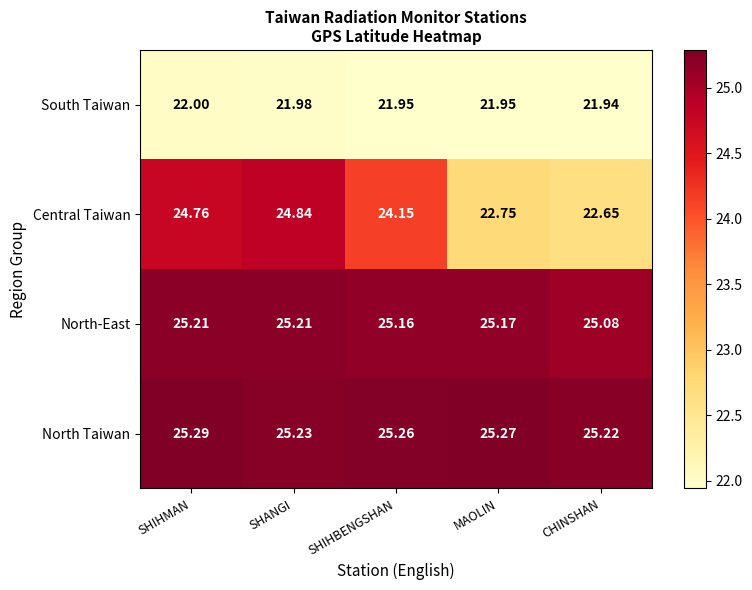

Which series has the largest total across all categories?

North Taiwan